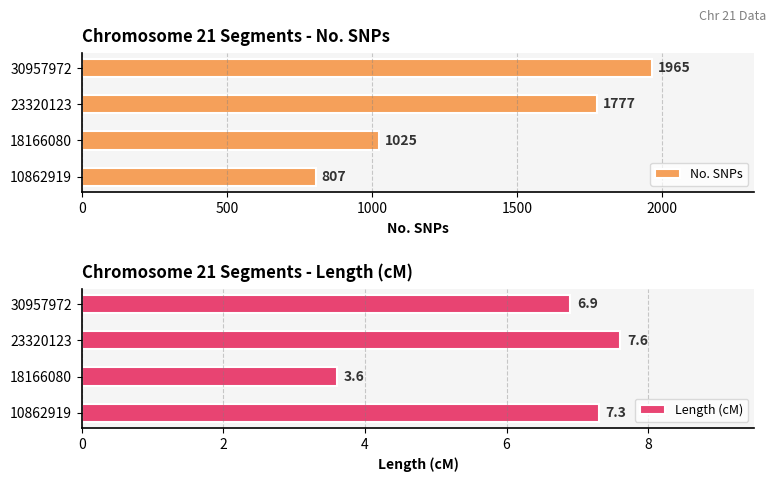

Which category has the highest value in the Length (cM) series?

23320123